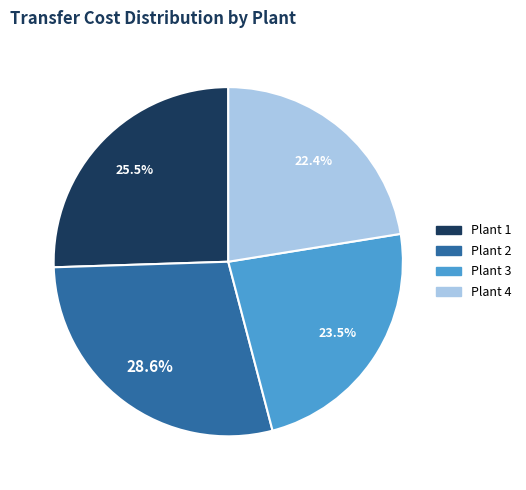

What percentage is NOT represented by Plant 2?

71.4%